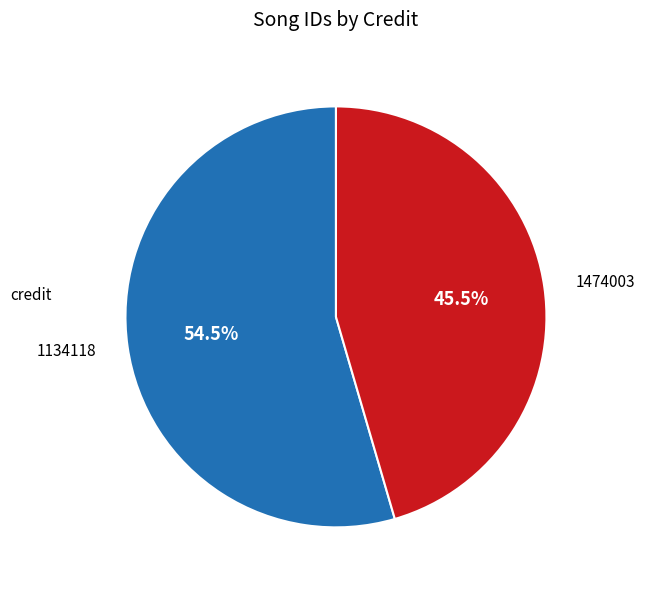

What portion of the pie excludes 1134118?

45.5%